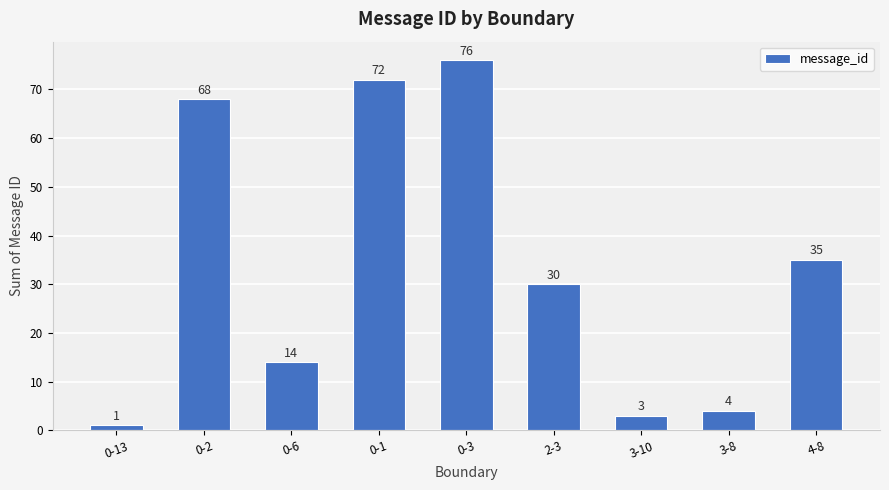

Reading left to right, list all the values displayed in this chart.

1	68	14	72	76	30	3	4	35